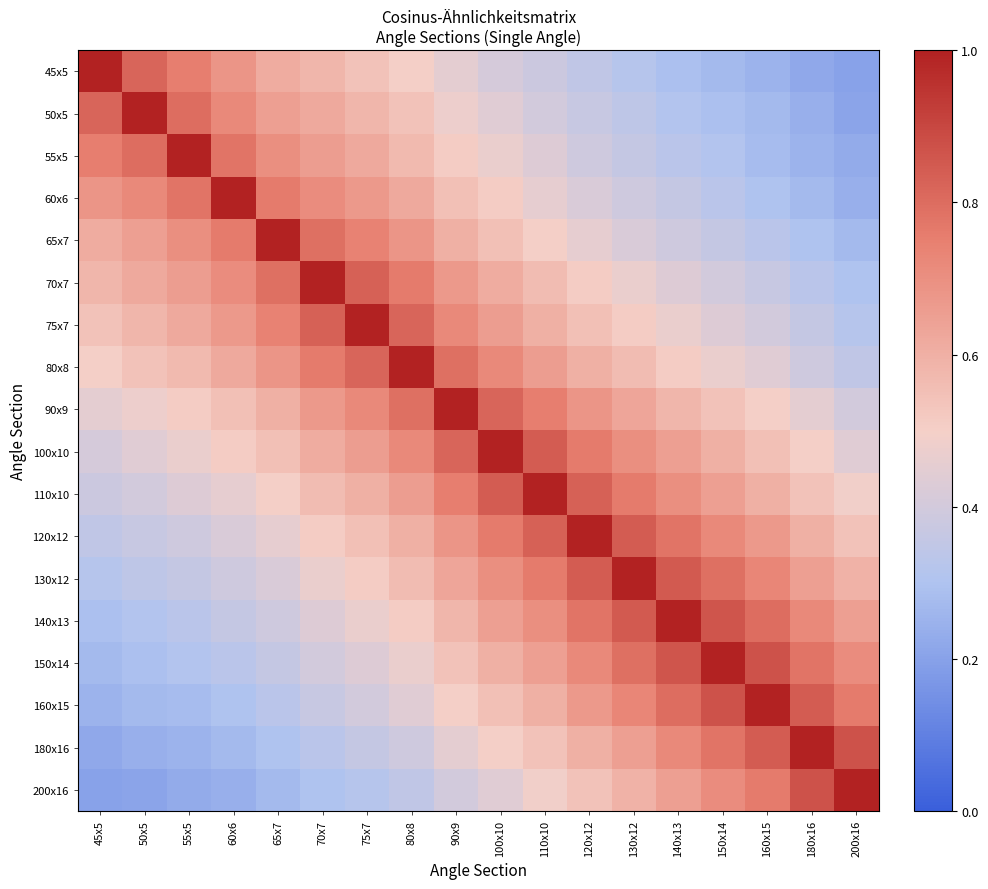

At which category is the sum across all series the highest?

100x10